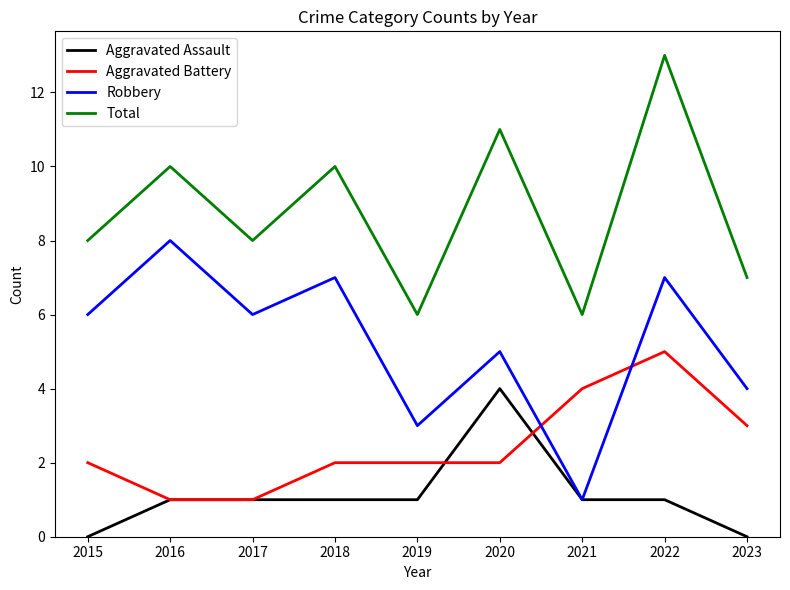

How many Aggravated Battery values are between 2 and 3?

5